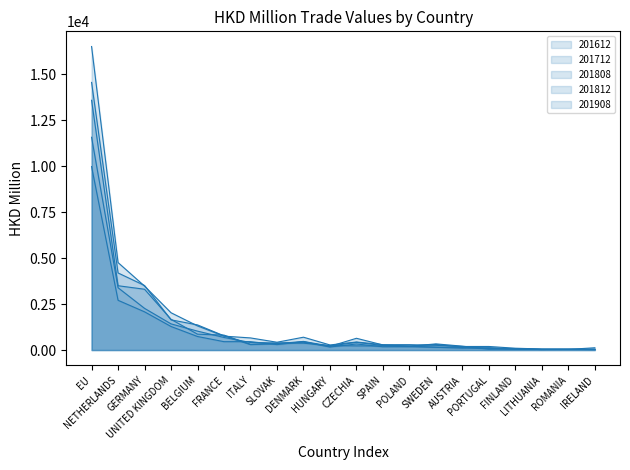

At which category is the sum across all series the highest?

EU